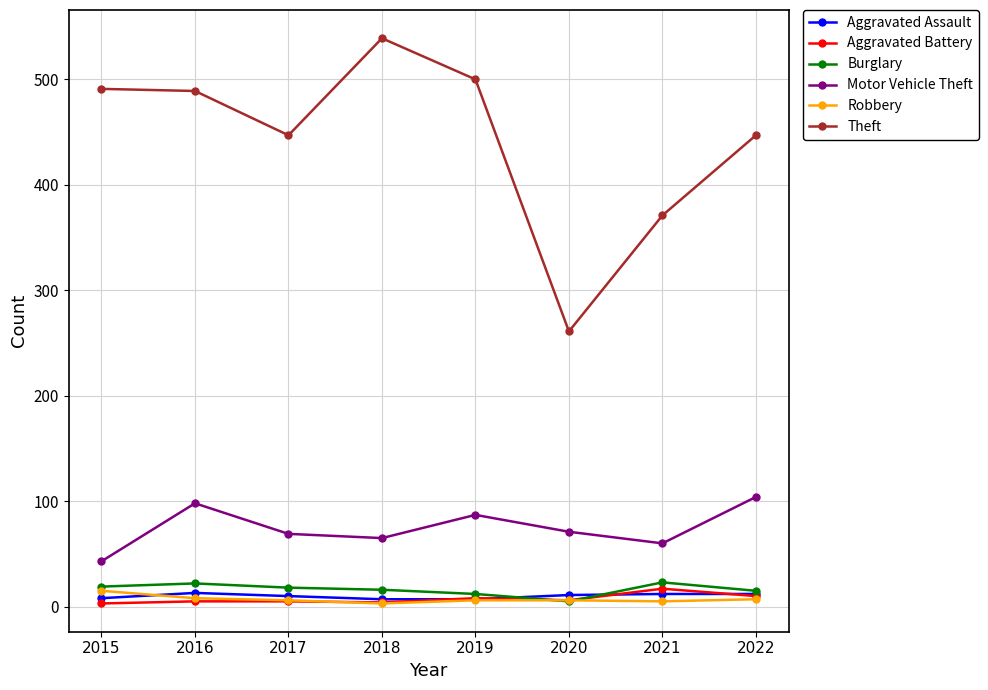

At how many categories does at least one series exceed 338?

7